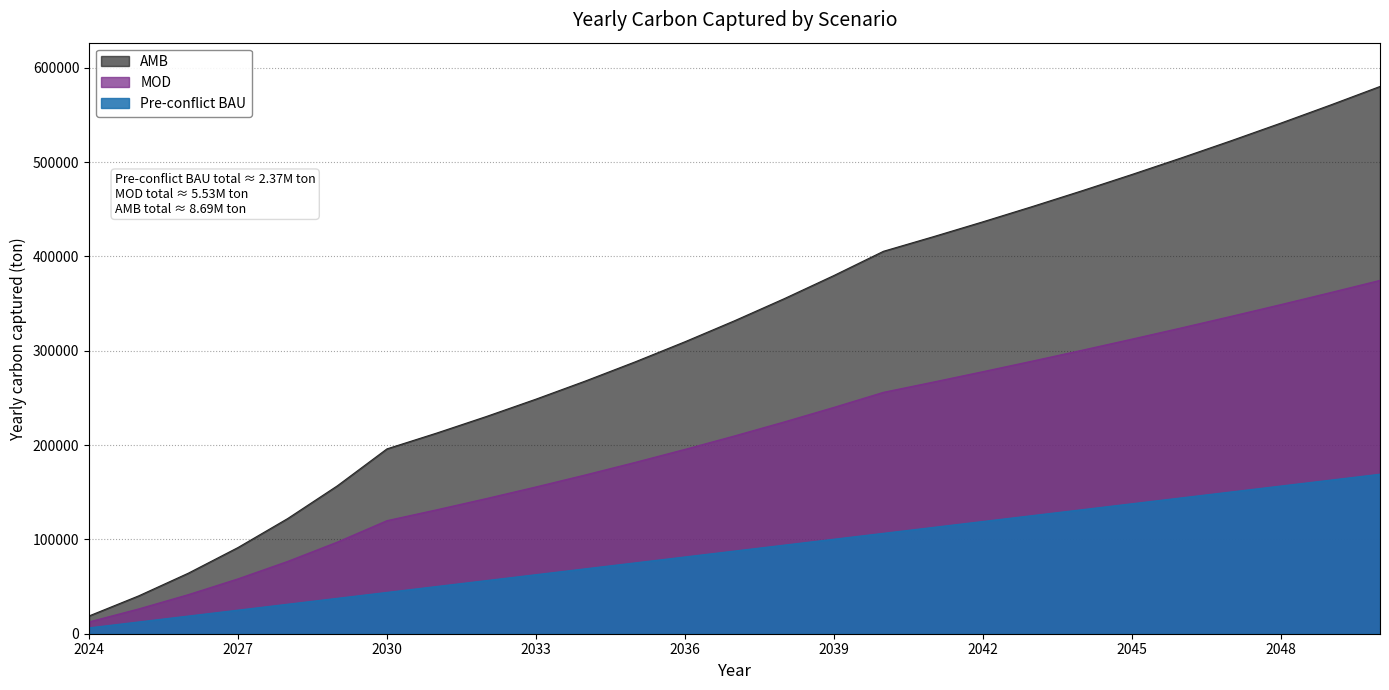

The value of MOD at 2033 is 47972.2. True or false?

False